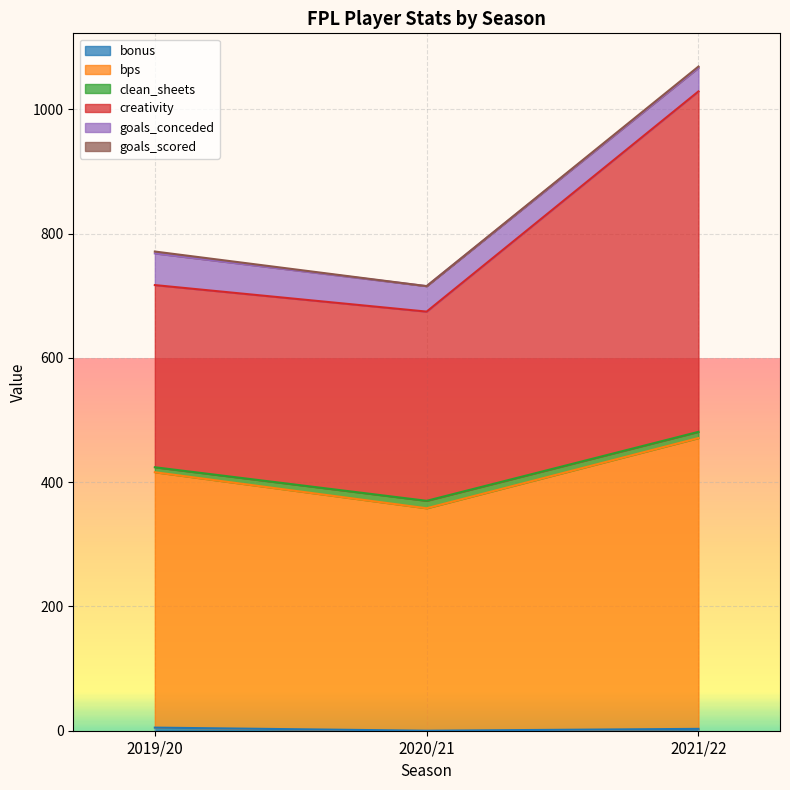

At which category is the sum across all series the highest?

2021/22